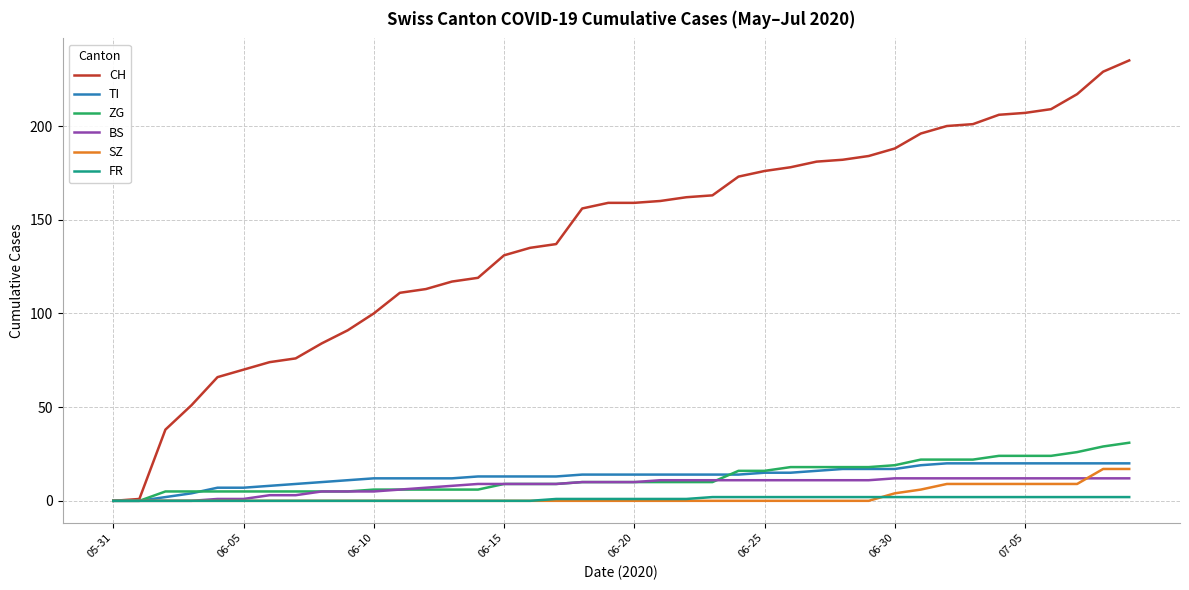

What is the highest value of the CH series?

235